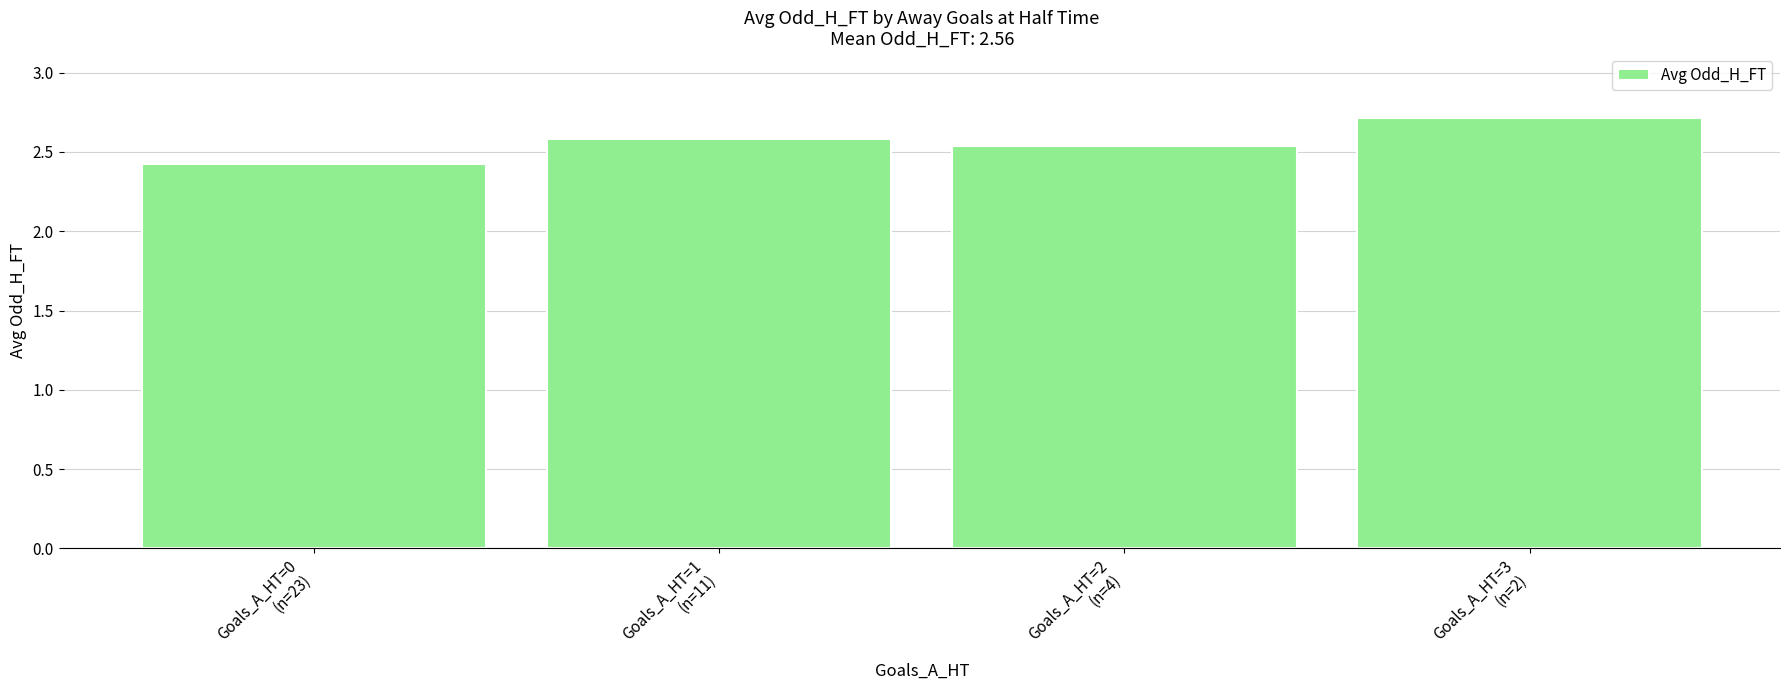

The chart shows a value of 1.3 at Goals_A_HT=3
(n=2). True or false?

False